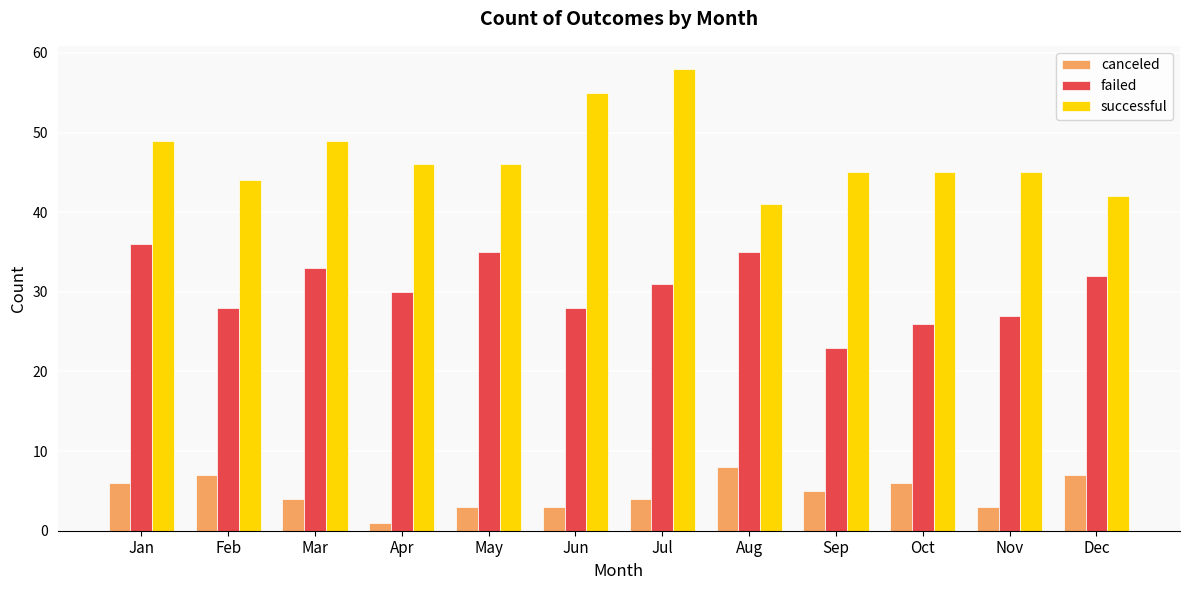

Rank the series by their average value, from highest to lowest.

successful, failed, canceled